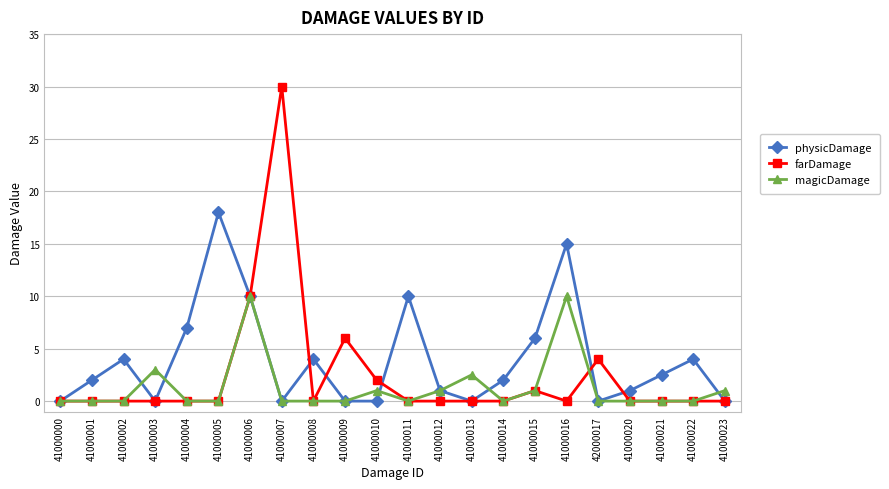

At which category does physicDamage reach its first local valley?

41000003